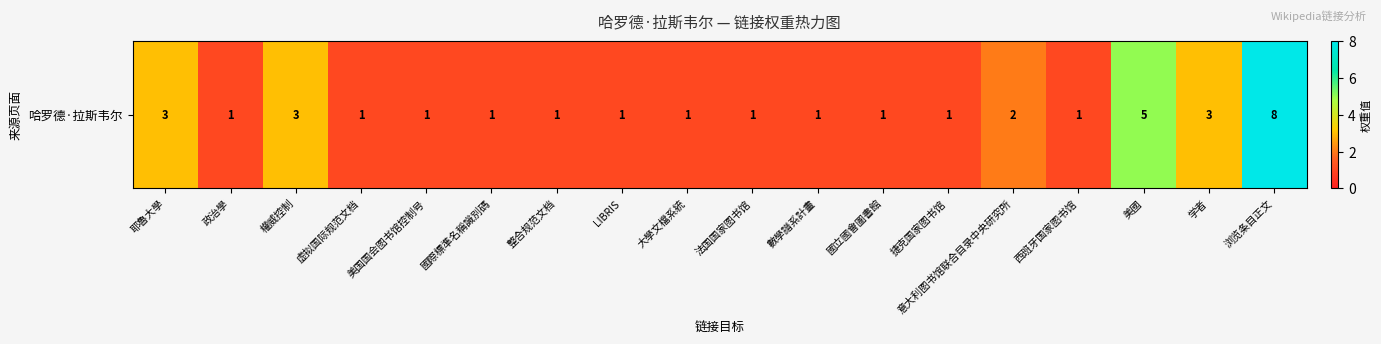

Reading left to right, transcribe all the data shown in this chart.

耶魯大學=3	政治學=1	權威控制=3	虚拟国际规范文档=1	美国国会图书馆控制号=1	國際標準名稱識別碼=1	整合规范文档=1	LIBRIS=1	大學文檔系統=1	法国国家图书馆=1	數學譜系計畫=1	國立國會圖書館=1	捷克国家图书馆=1	意大利图书馆联合目录中央研究所=2	西班牙国家图书馆=1	美國=5	学者=3	浏览条目正文=8